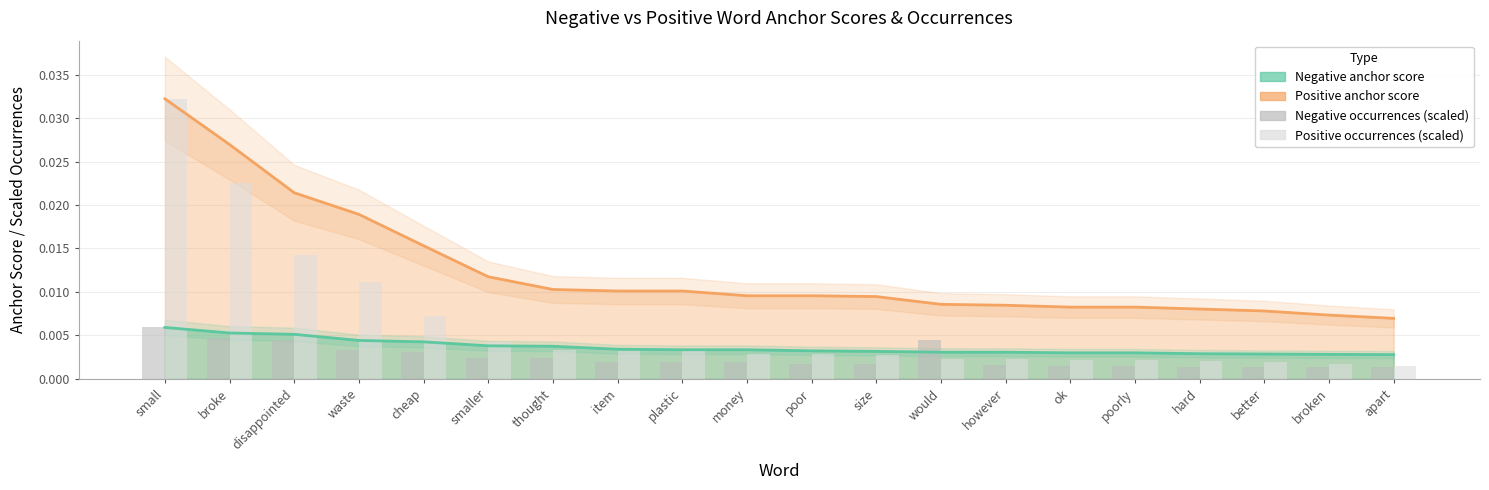

How many groups of bars are there?

20